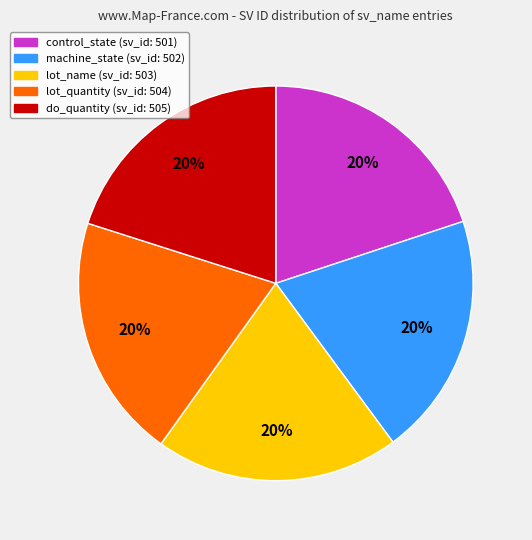

Is there any slice that represents more than half of the pie?

No